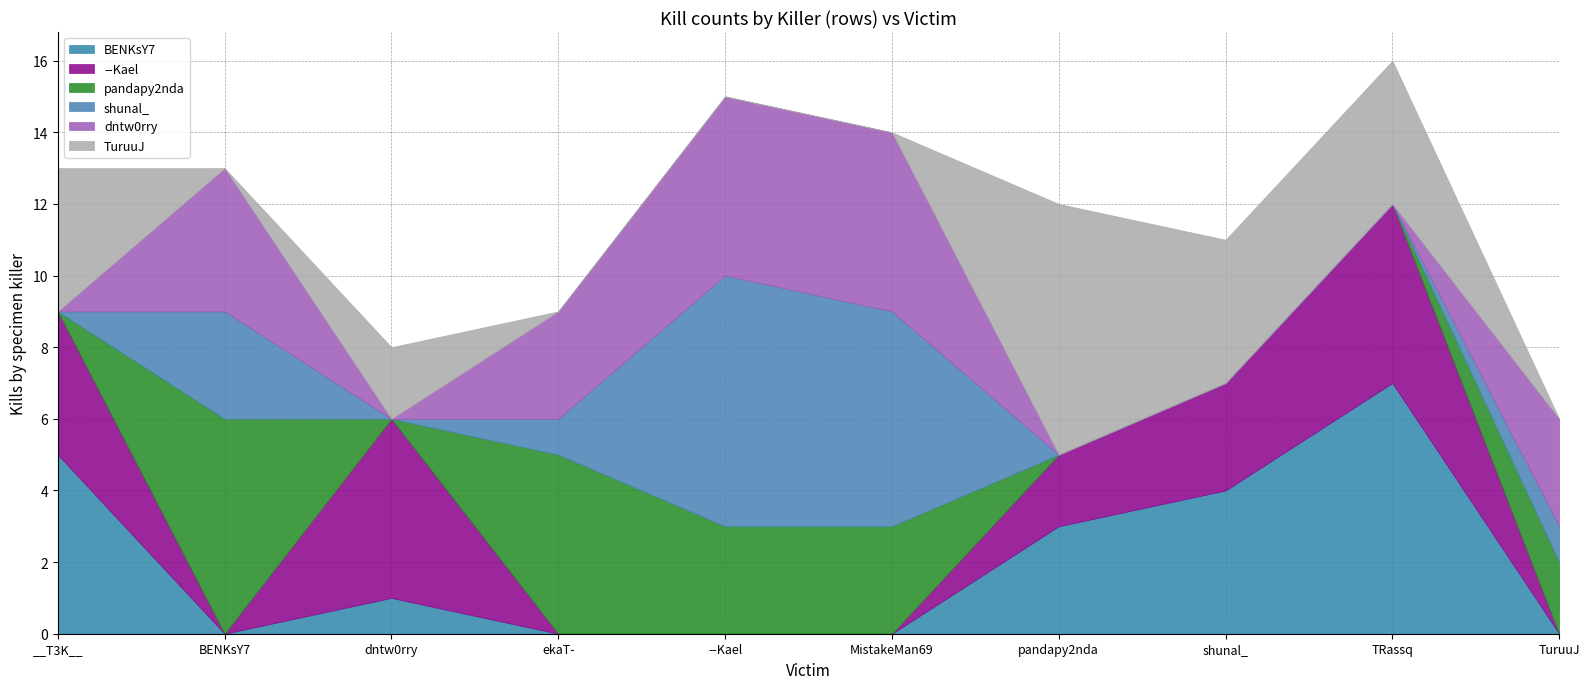

Reading left to right, extract all data points from this chart.

BENKsY7: __T3K__=5	BENKsY7=0	dntw0rry=1	ekaT-=0	--Kael=0	MistakeMan69=0	pandapy2nda=3	shunal_=4	TRassq=7	TuruuJ=0
--Kael: __T3K__=4	BENKsY7=0	dntw0rry=5	ekaT-=0	--Kael=0	MistakeMan69=0	pandapy2nda=2	shunal_=3	TRassq=5	TuruuJ=0
pandapy2nda: __T3K__=0	BENKsY7=6	dntw0rry=0	ekaT-=5	--Kael=3	MistakeMan69=3	pandapy2nda=0	shunal_=0	TRassq=0	TuruuJ=2
shunal_: __T3K__=0	BENKsY7=3	dntw0rry=0	ekaT-=1	--Kael=7	MistakeMan69=6	pandapy2nda=0	shunal_=0	TRassq=0	TuruuJ=1
dntw0rry: __T3K__=0	BENKsY7=4	dntw0rry=0	ekaT-=3	--Kael=5	MistakeMan69=5	pandapy2nda=0	shunal_=0	TRassq=0	TuruuJ=3
TuruuJ: __T3K__=4	BENKsY7=0	dntw0rry=2	ekaT-=0	--Kael=0	MistakeMan69=0	pandapy2nda=7	shunal_=4	TRassq=4	TuruuJ=0